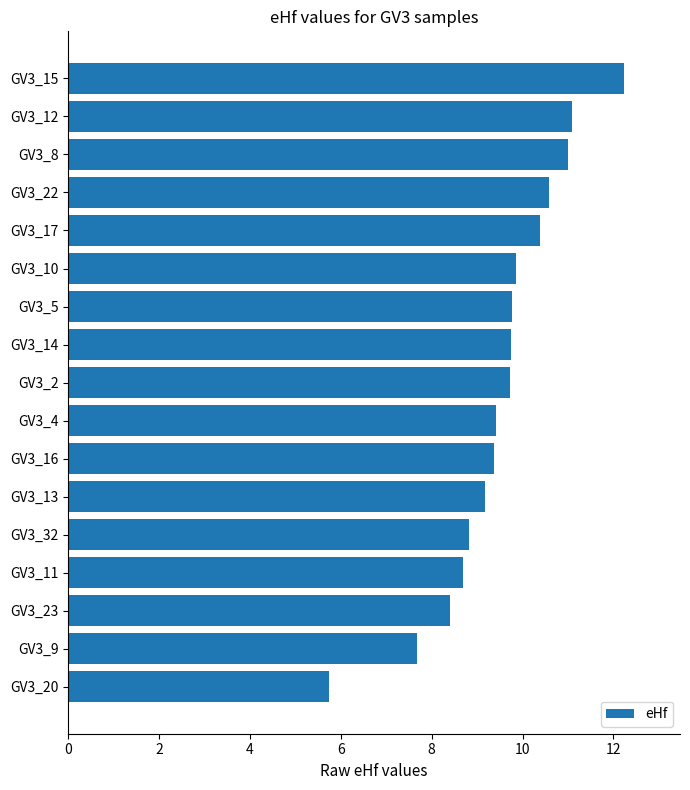

What is the smallest value displayed?

5.7